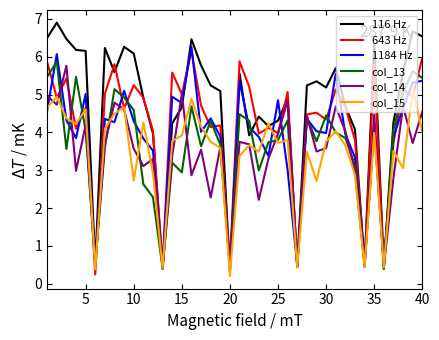

What is the greatest value displayed?

6.9